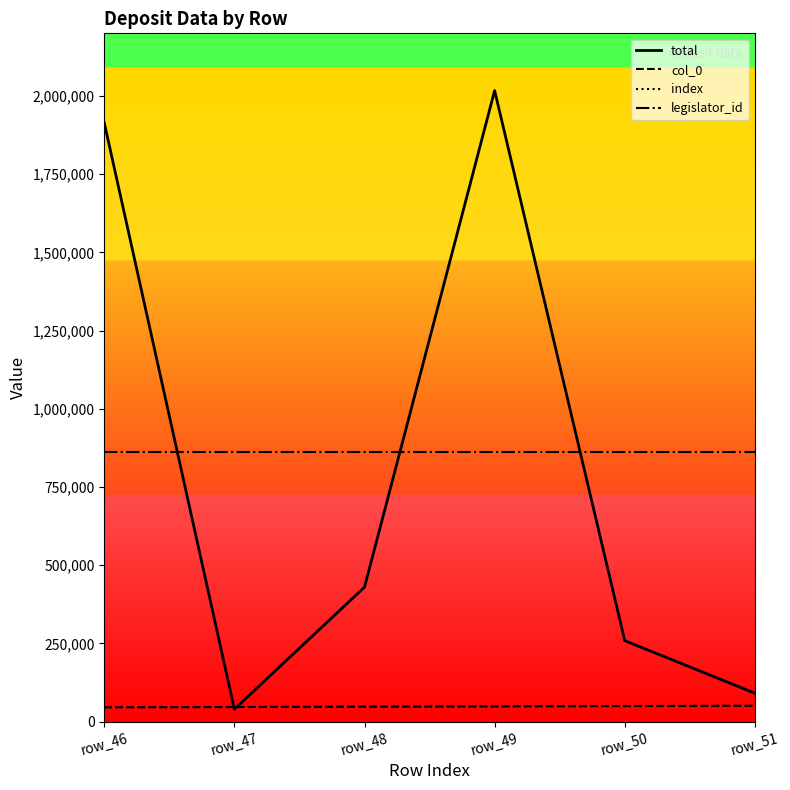

List the series in order of their peak value, lowest first.

col_0, index, legislator_id, total